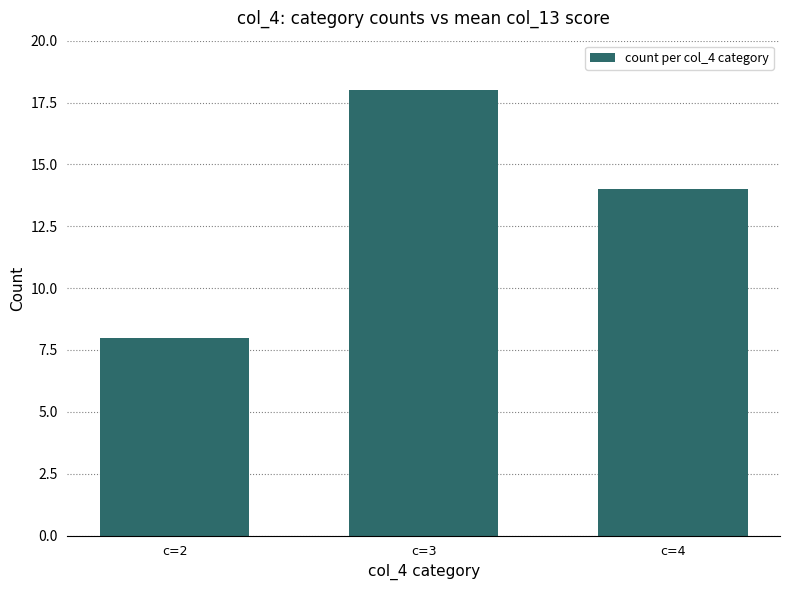

How many bars are there in total?

3